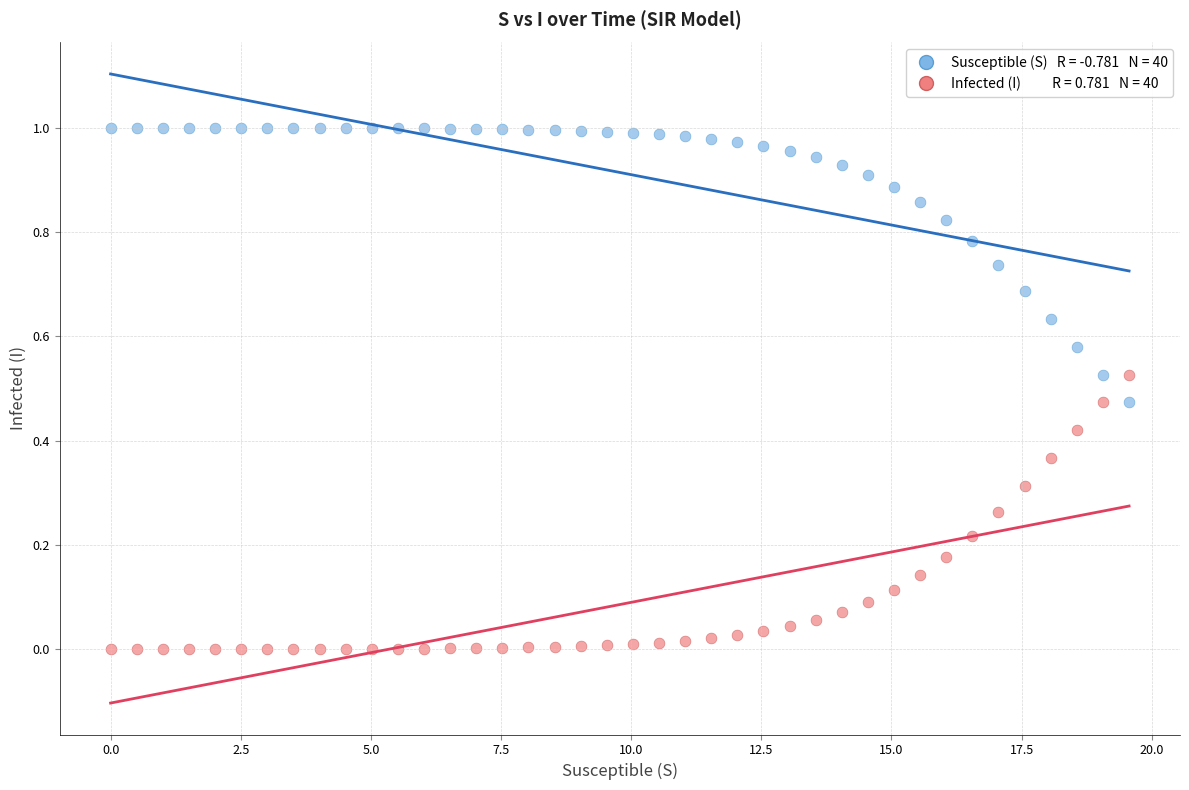

Across all data points, what is the range of X values (max minus min)?

19.6